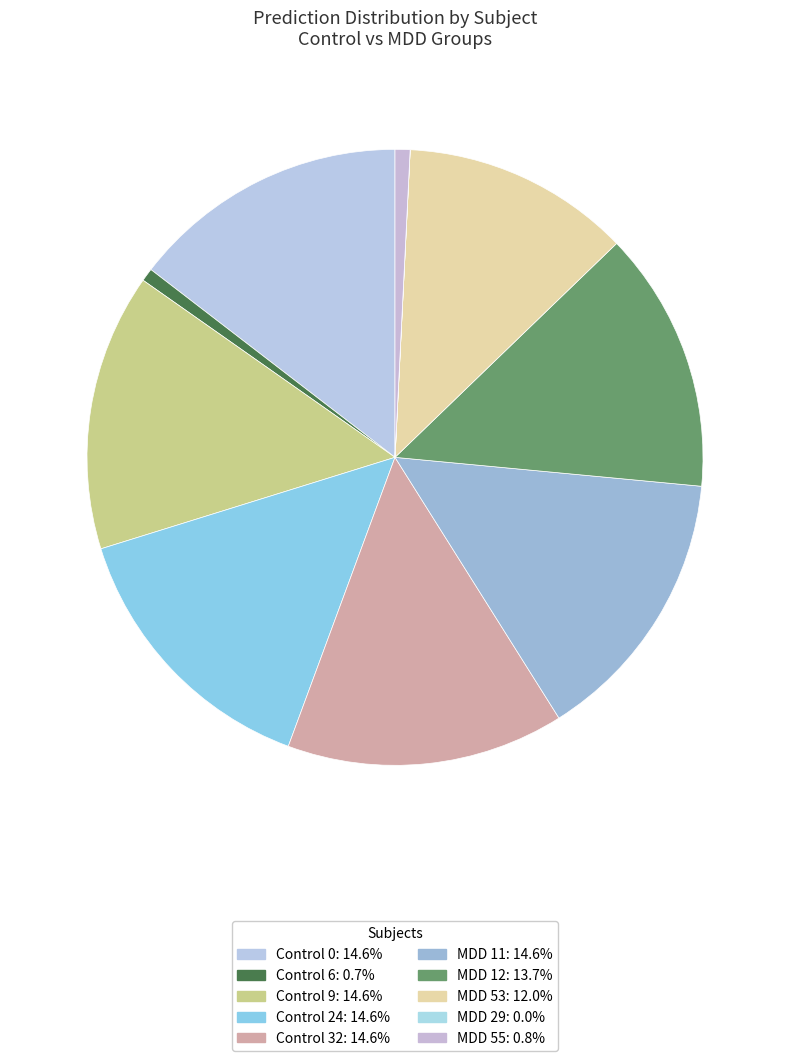

Is it true that MDD 11 is 9% of the pie?

False